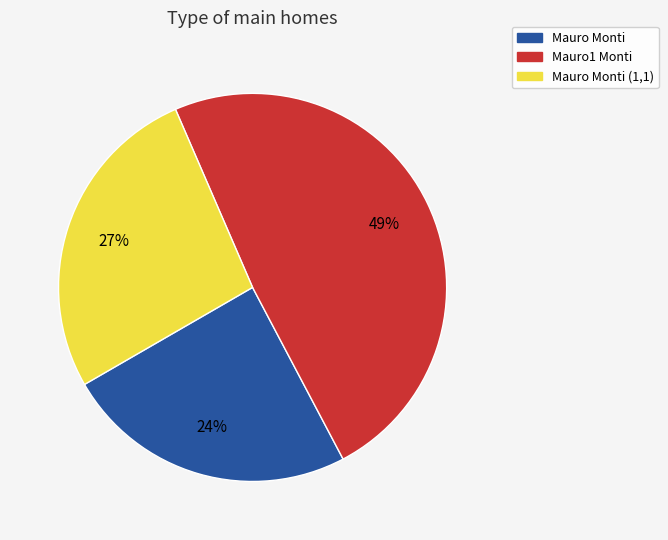

The Mauro Monti slice represents 24% of the pie. True or false?

True